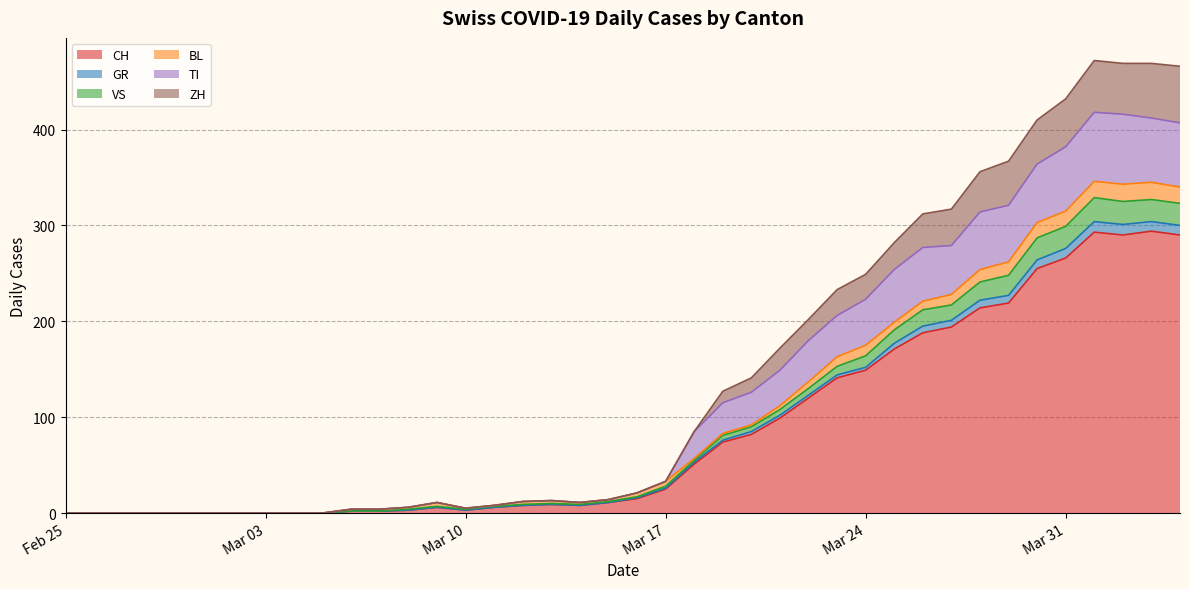

Is it true that GR equals 227 at 2020-03-02?

False